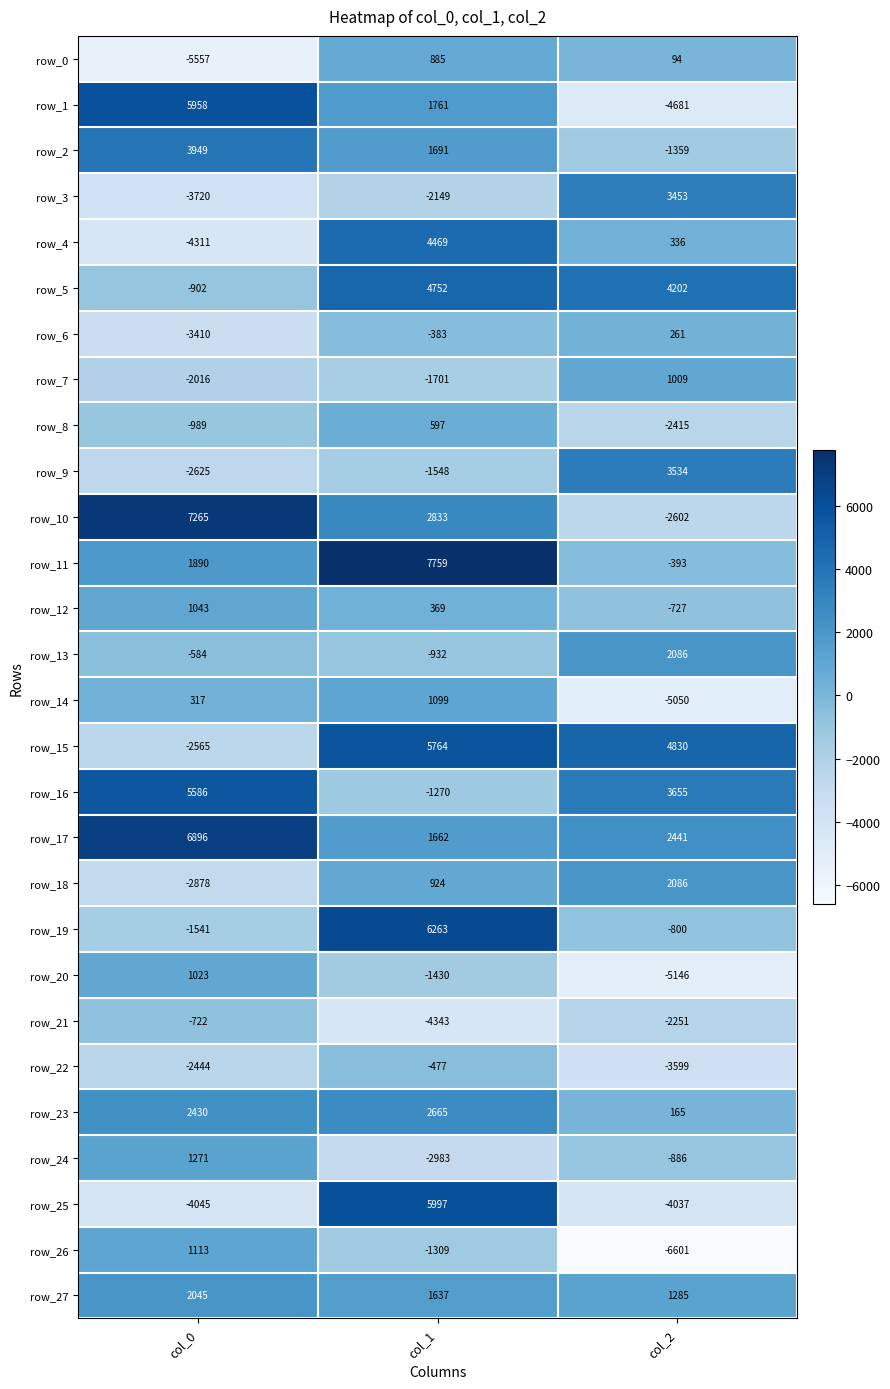

What is the difference between the row_16 values at col_2 and col_1?

4925